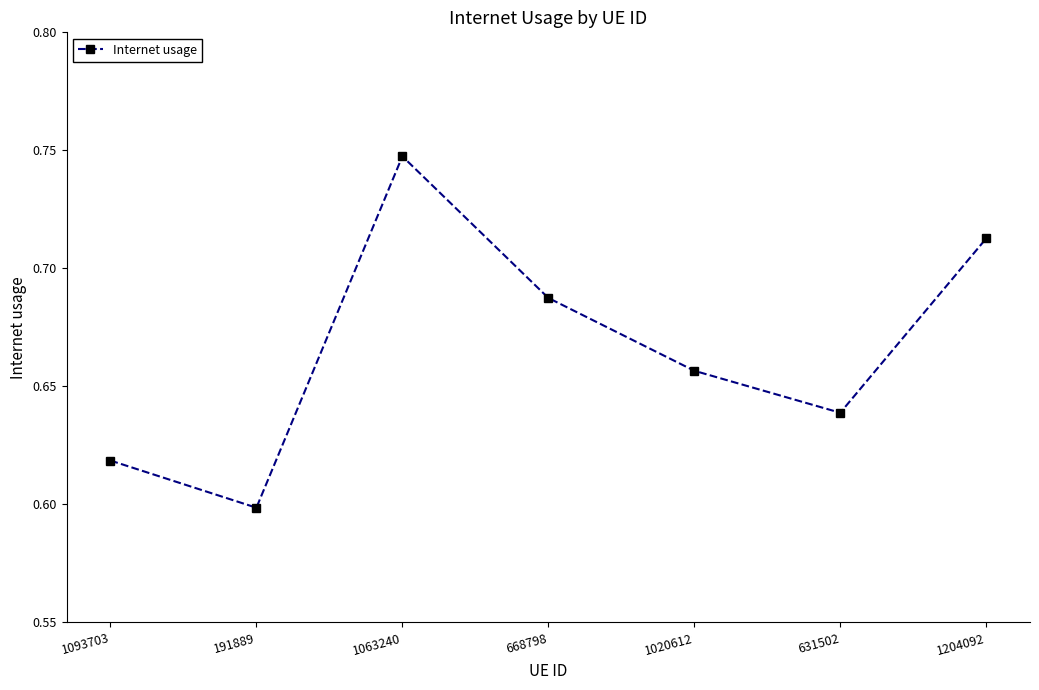

True or false: there are more than 2 points higher than both neighbors.

False